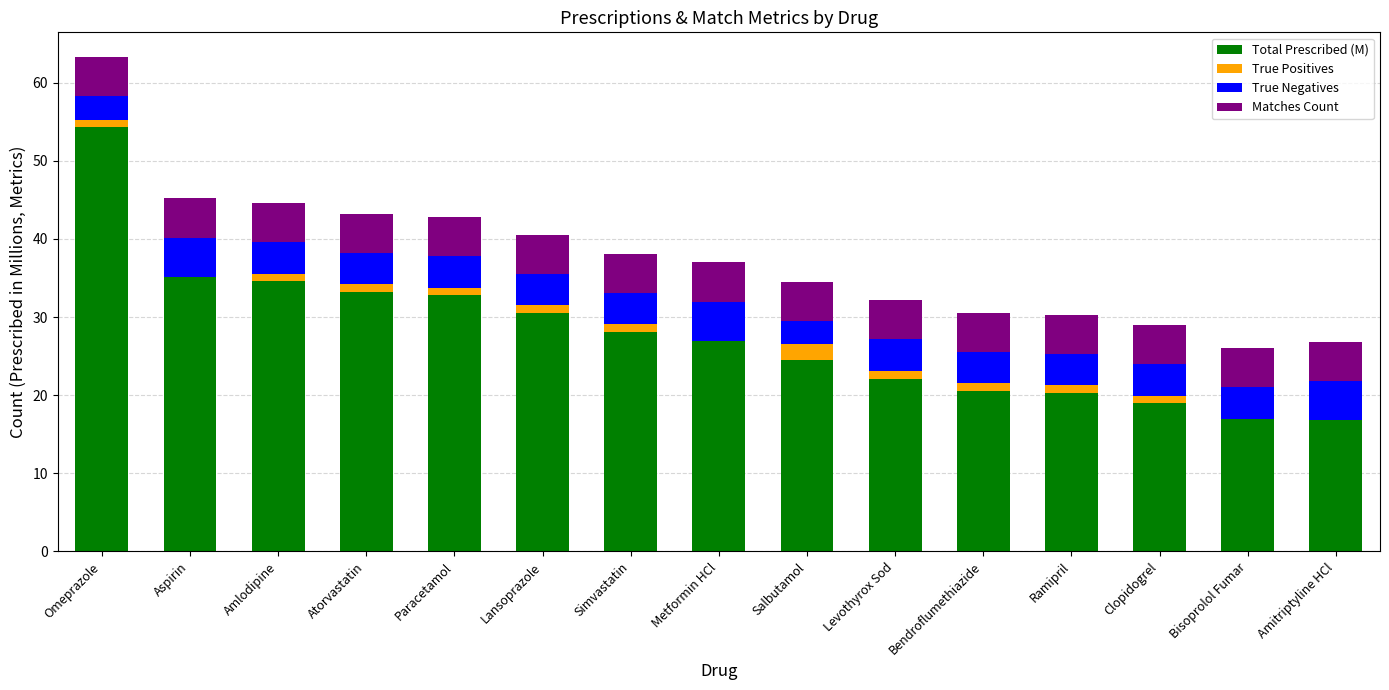

What is the highest value of the Total Prescribed (M) series?

54.3